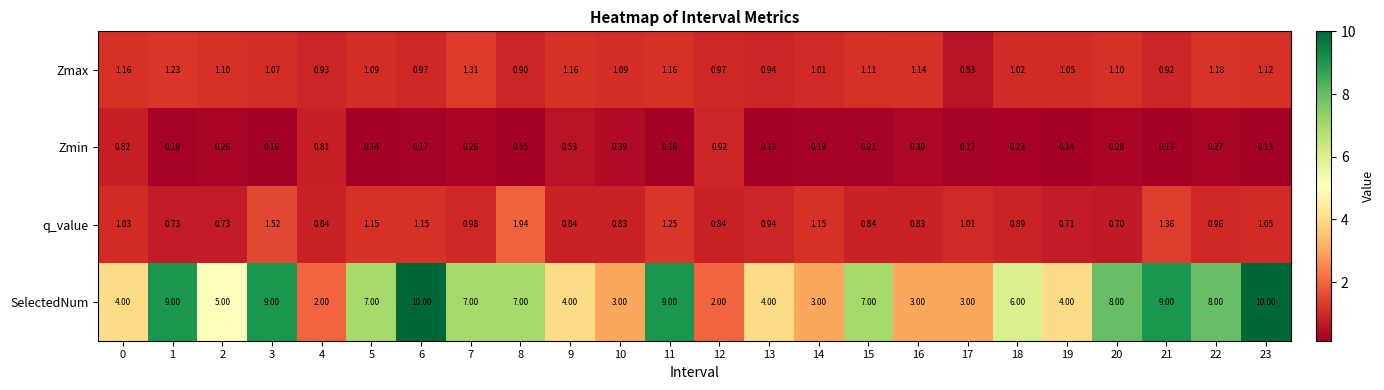

Rank the series by their maximum value, from highest to lowest.

SelectedNum, q_value, Zmax, Zmin